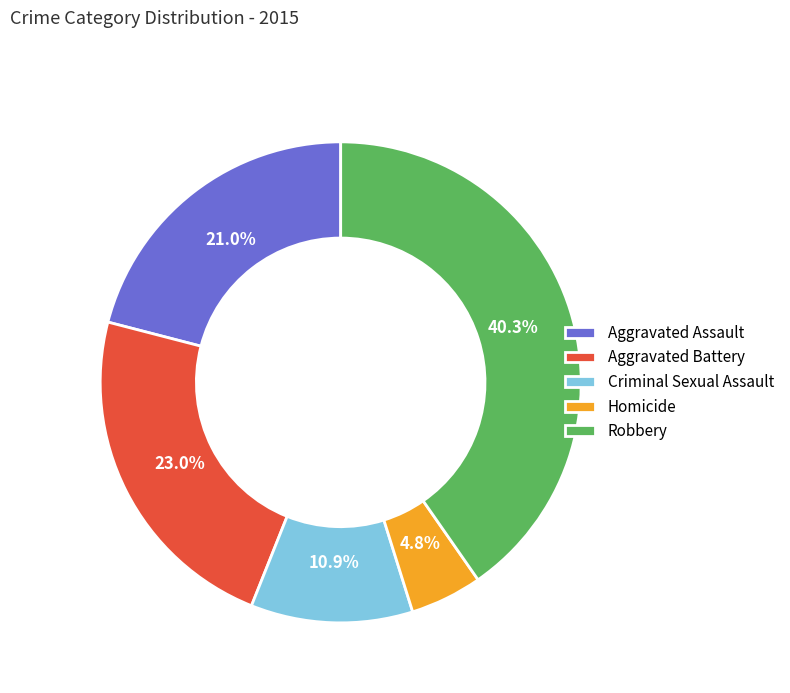

Which category has the smallest portion of the pie?

Homicide